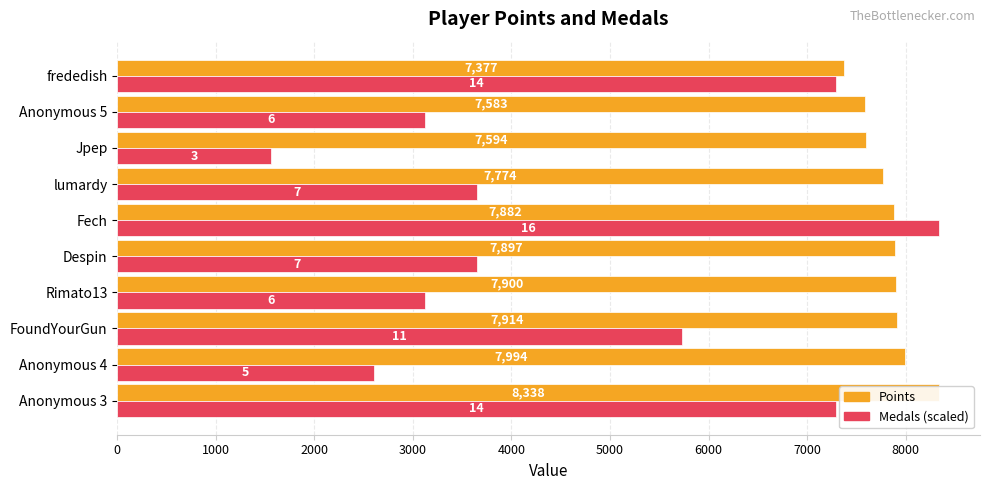

What is the difference between the maximum and second lowest values in the Points series?

755.0